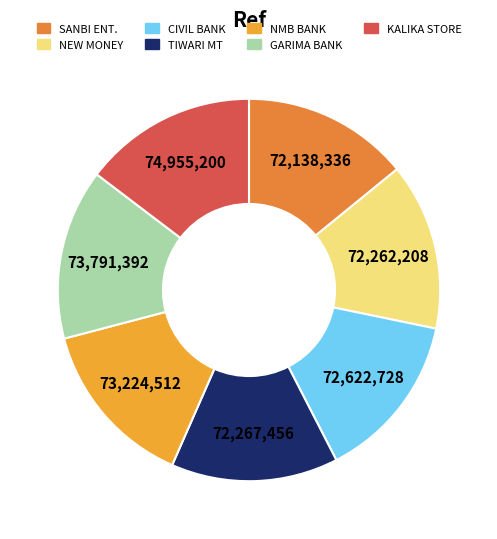

How many segments does this pie chart have?

7